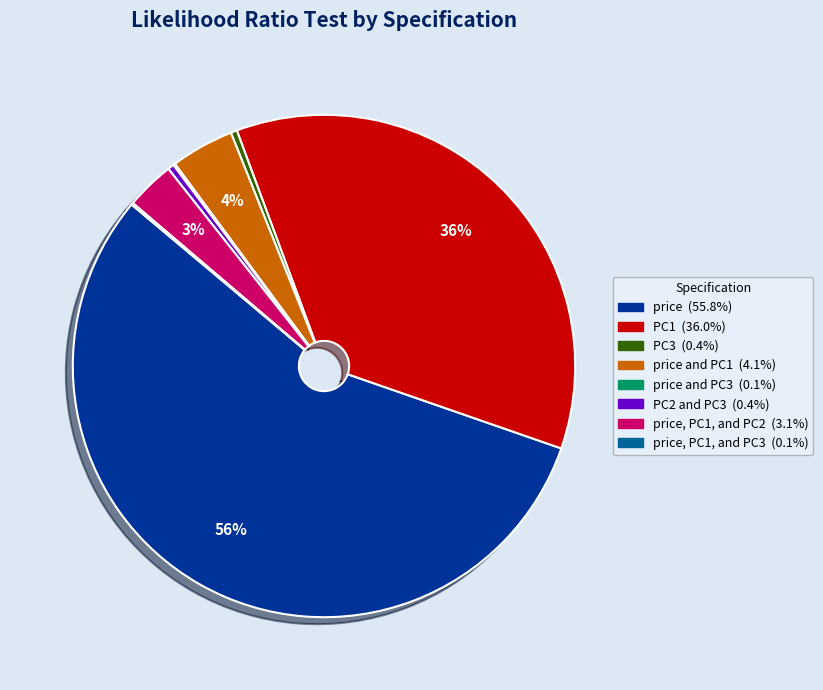

To the nearest percent, what is the average slice percentage?

12%